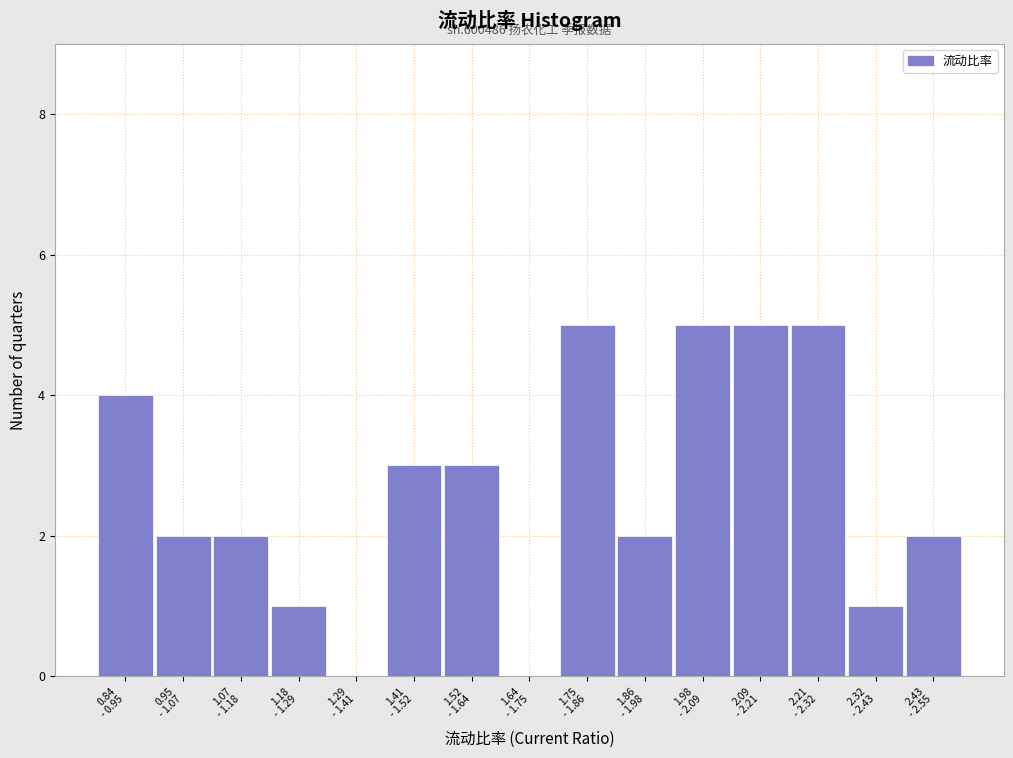

What is the greatest value displayed?

5